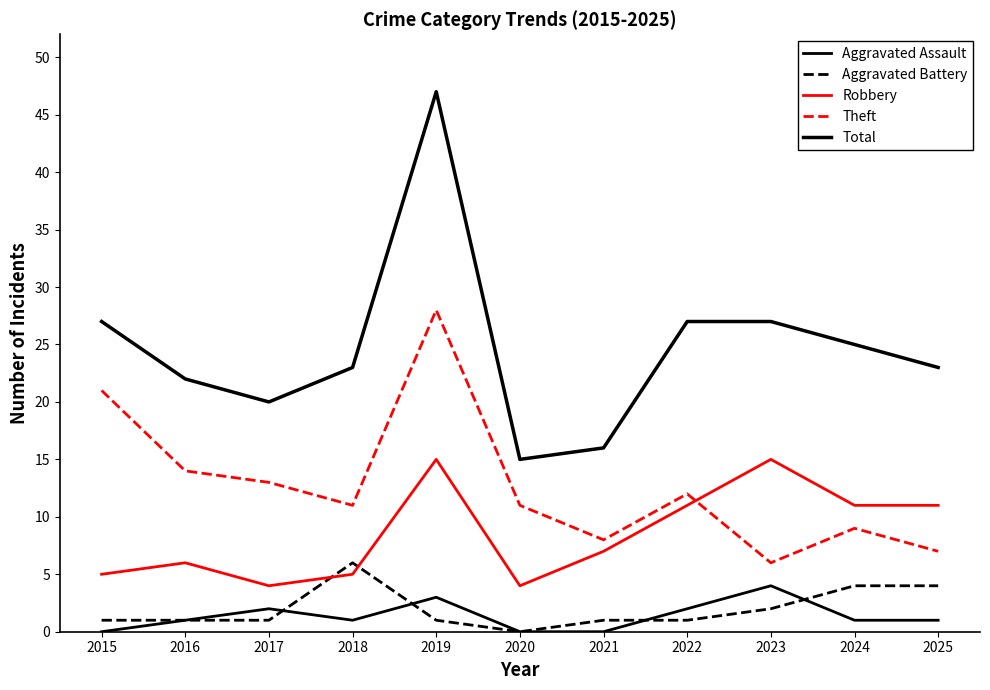

How many lines are shown in the chart?

5